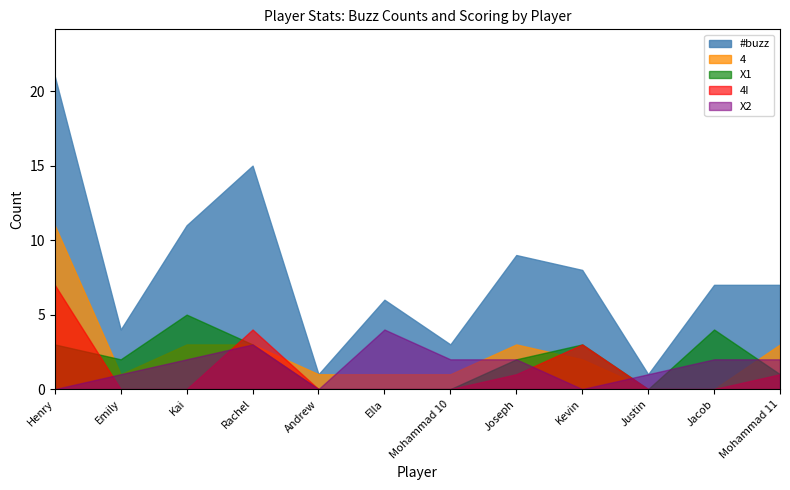

How many values in 4 are above zero?

10